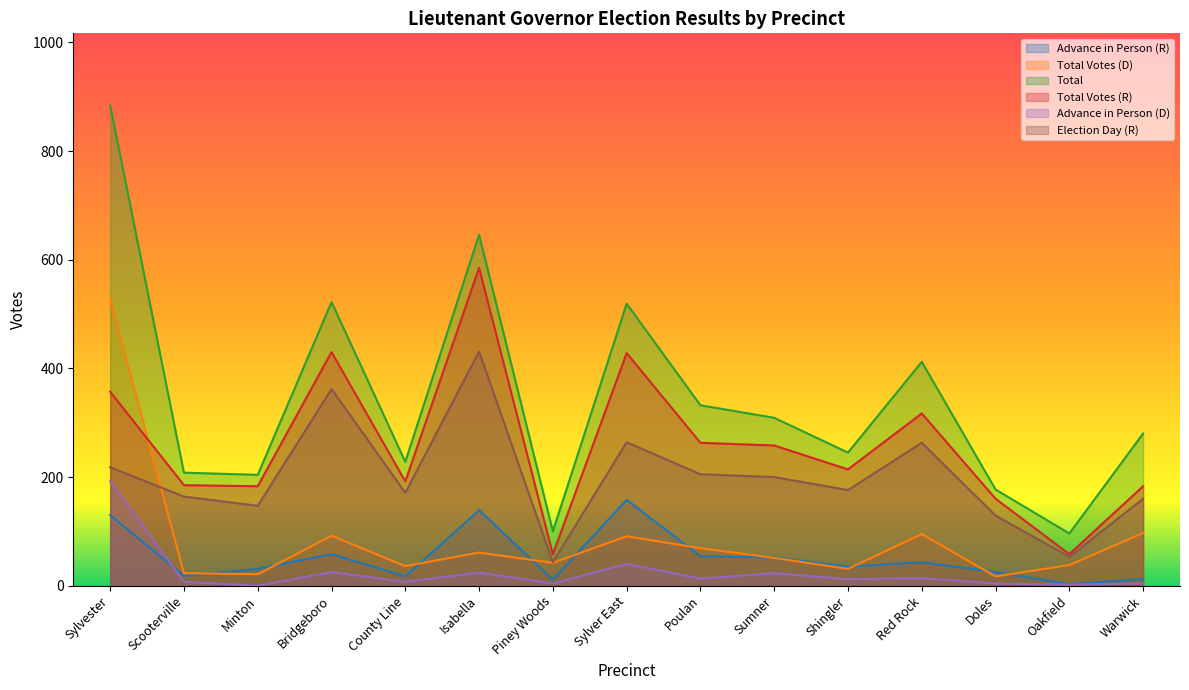

How many lines are shown in the chart?

6